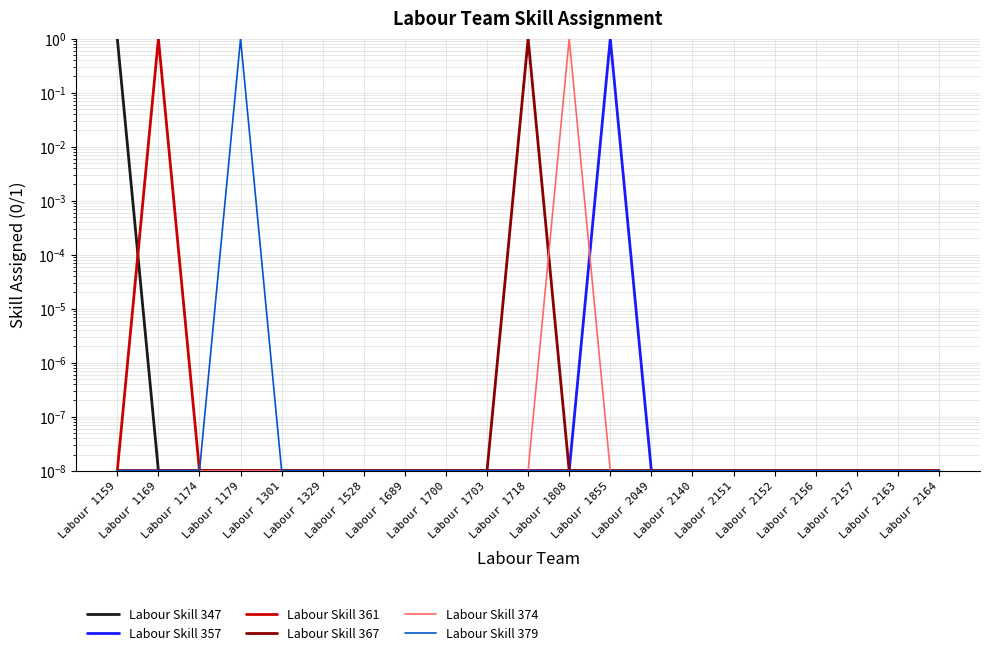

Where is the first local maximum for Labour Skill 361?

Labour 1169